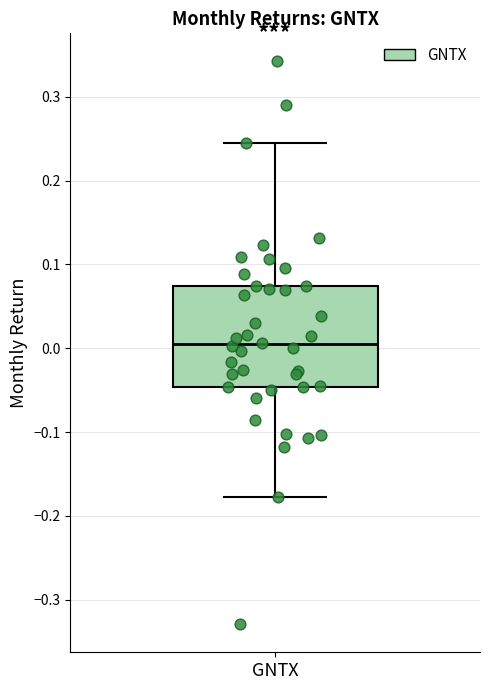

Transcribe this box plot: give where the median line is, the range the box spans, and where the two whiskers end, as read against the y-axis. The values are not printed on the chart, so give them approximately, as read against the axis.

median 0.00, box -0.05 to 0.07, whiskers -0.18 to 0.25